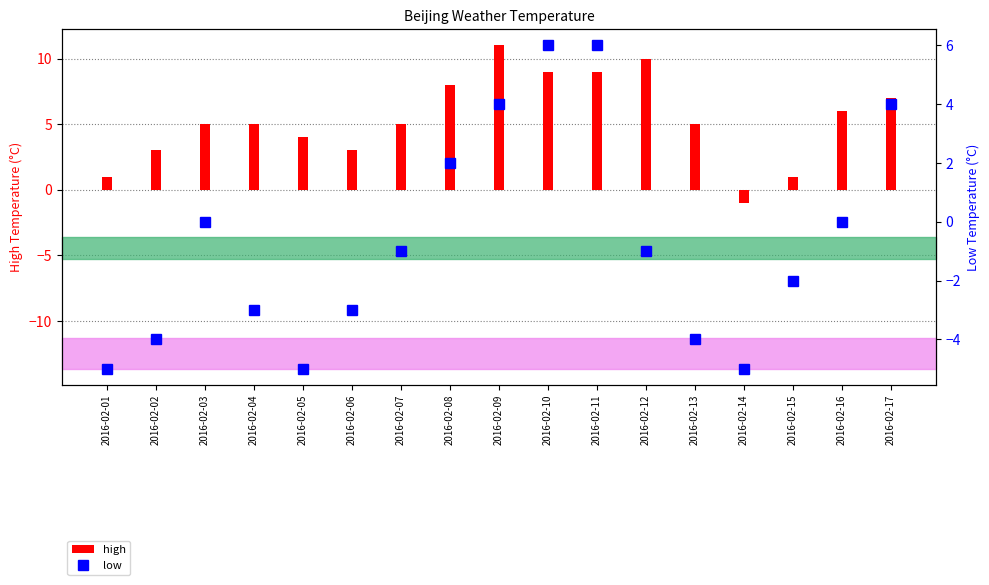

Which series changed the most between 2016-02-13 and 2016-02-15?

high